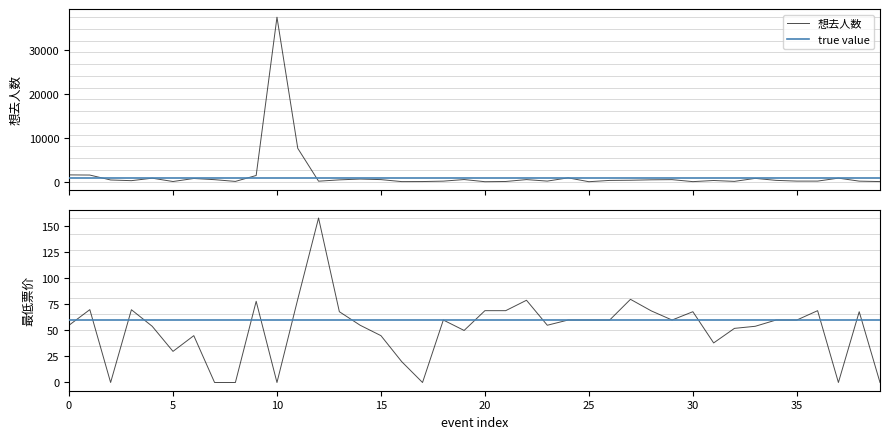

What is the difference between the maximum and second lowest values in the 想去人数 series?

37383